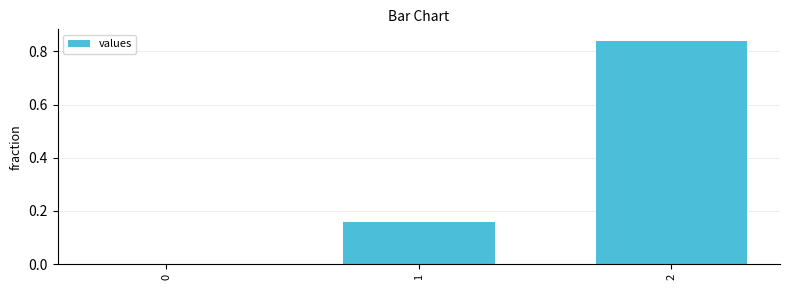

What is the change in value from 0 to 2?

+0.8